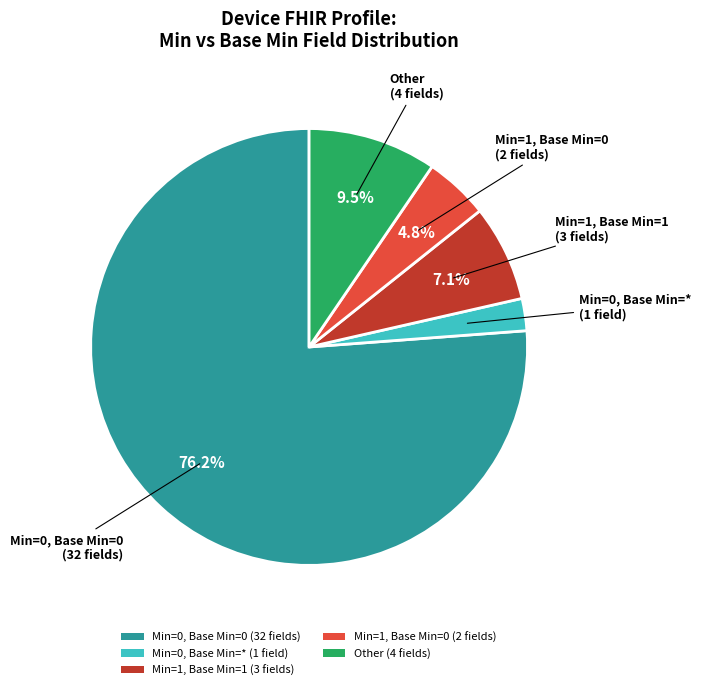

Between Other (4 fields) and Min=1, Base Min=0 (2 fields), which is larger?

Other (4 fields)